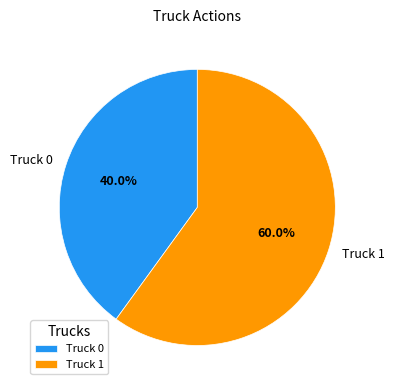

Does any single category account for the majority?

Yes